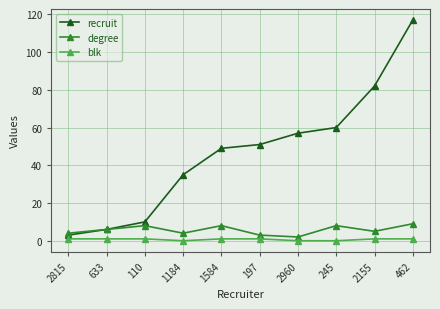

What is the greatest value displayed?

117